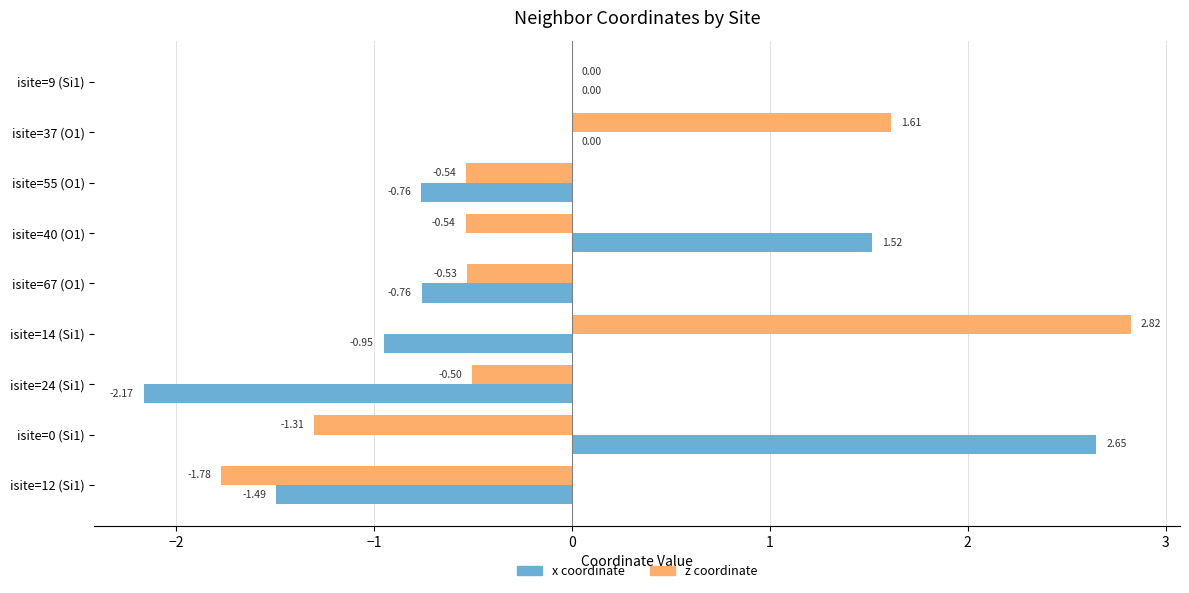

At which category is the sum across all series the highest?

isite=14 (Si1)